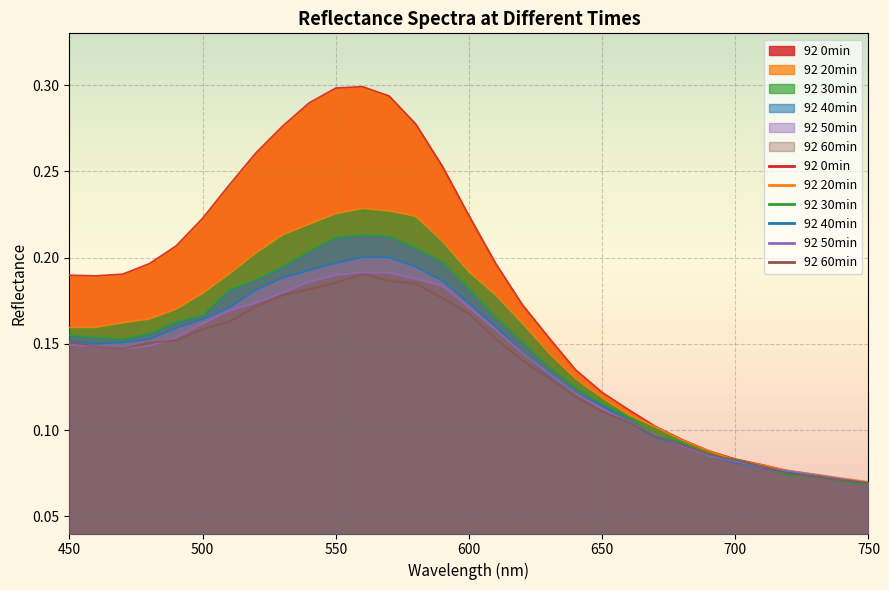

Which category has the highest value across all series?

560